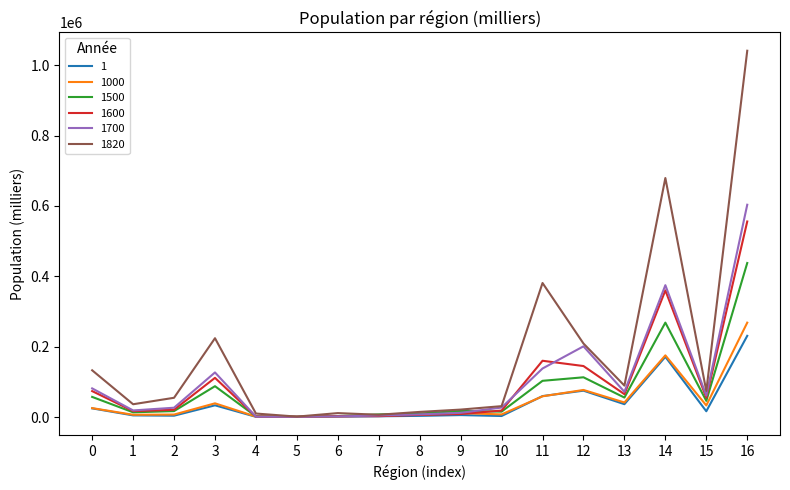

Which series has the widest spread of values?

1820